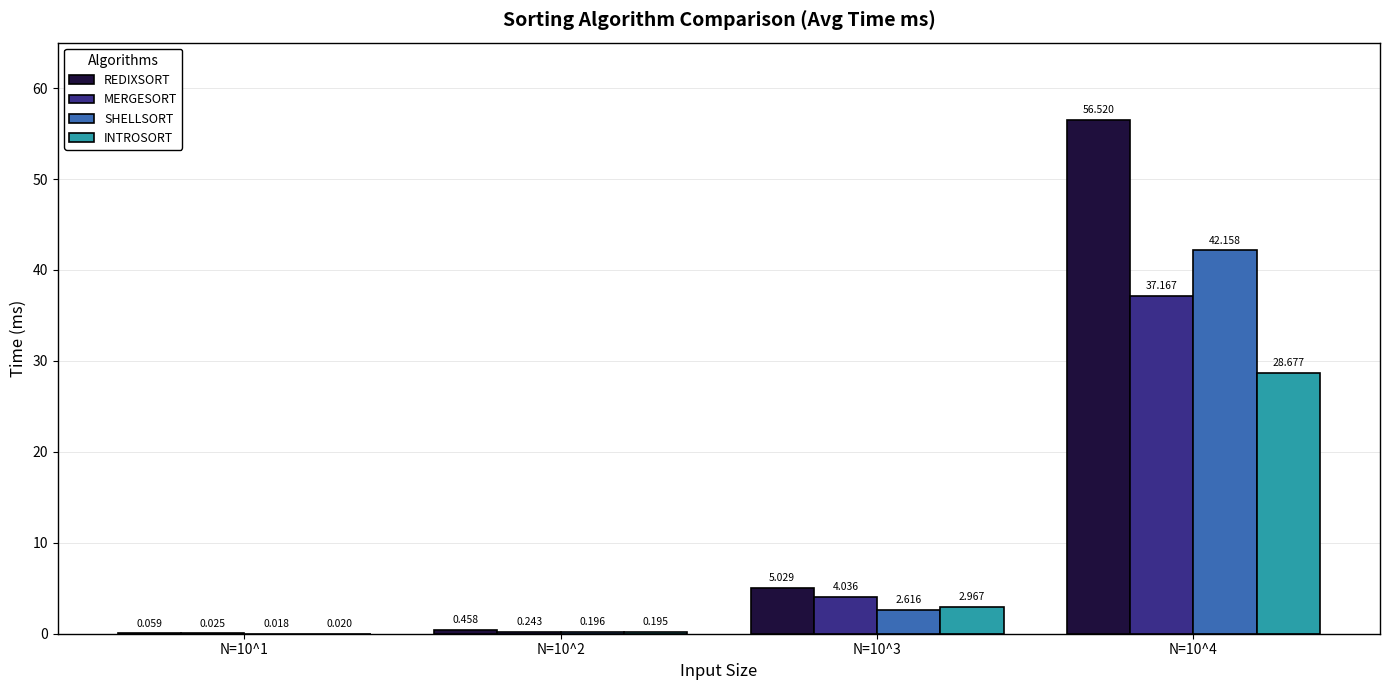

What is the sum of the REDIXSORT values at N=10^4 and N=10^3?

61.5